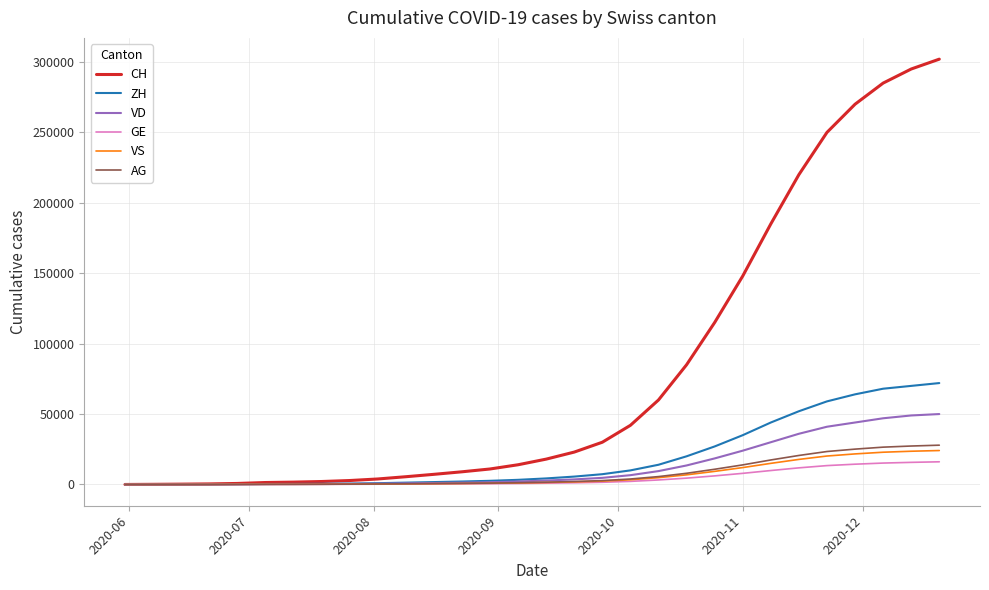

Which series has the widest spread of values?

CH